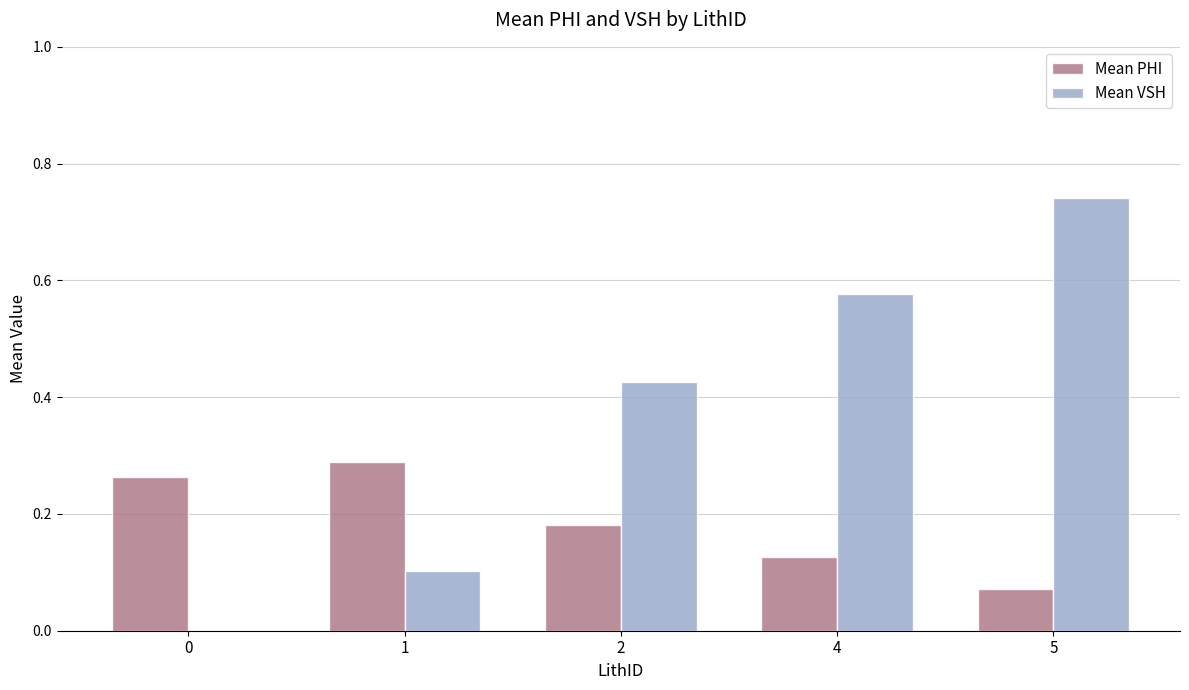

What is the difference between the Mean VSH values at 4 and 1?

0.5